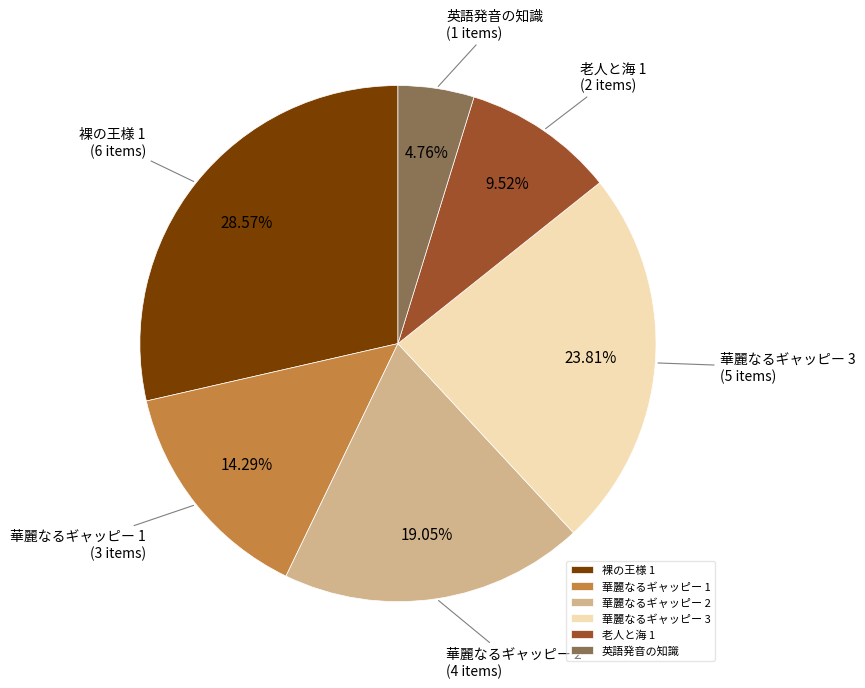

Which category has the biggest portion of the pie?

裸の王様 1